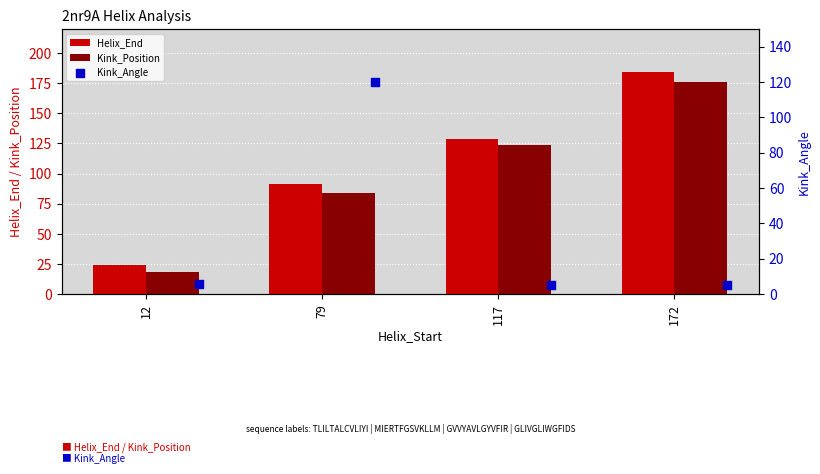

Which series contains the highest Y value?

Helix_End